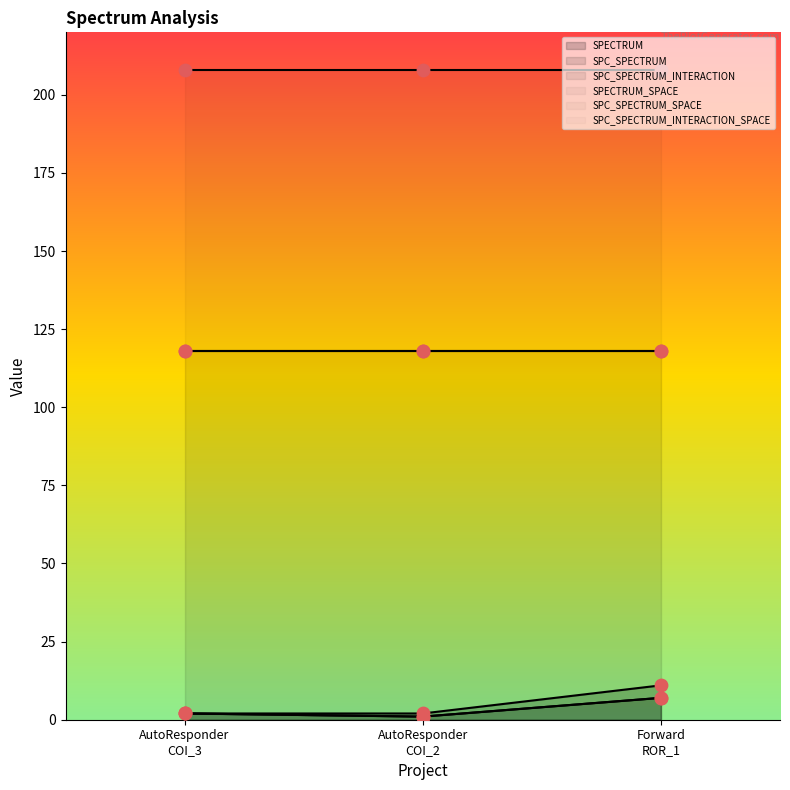

Which series contains the lowest Y value?

SPC_SPECTRUM